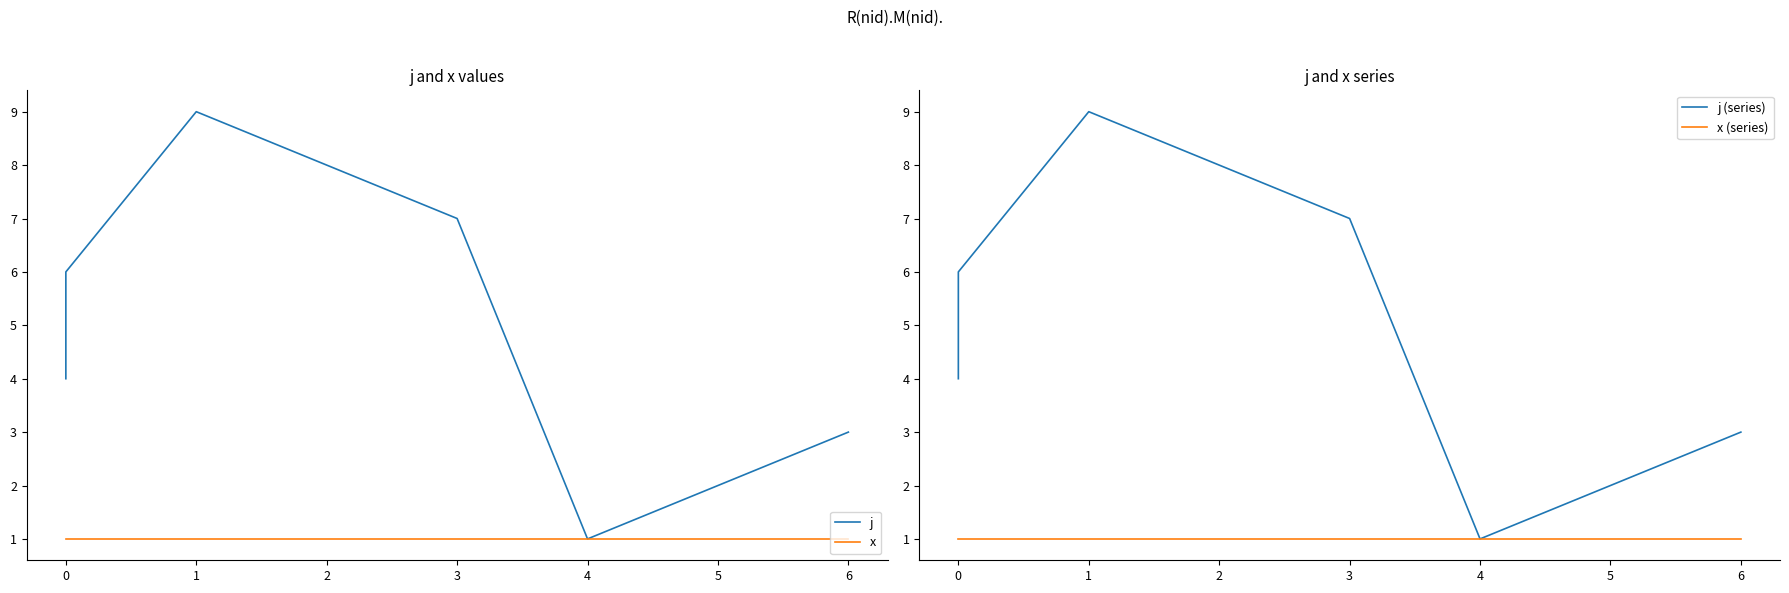

Reading right to left, extract all data points from this chart.

j: 3	2	1	7	8	9	6	5	4
x: 1	1	1	1	1	1	1	1	1
j (series): 3	2	1	7	8	9	6	5	4
x (series): 1	1	1	1	1	1	1	1	1